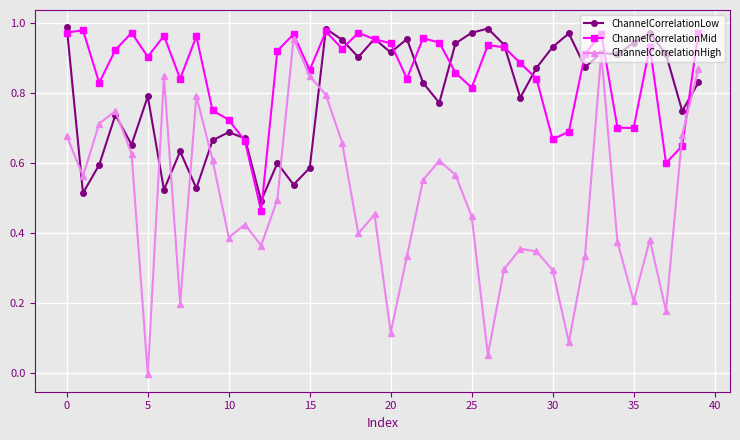

Rank the series by their average value, from lowest to highest.

ChannelCorrelationHigh, ChannelCorrelationLow, ChannelCorrelationMid